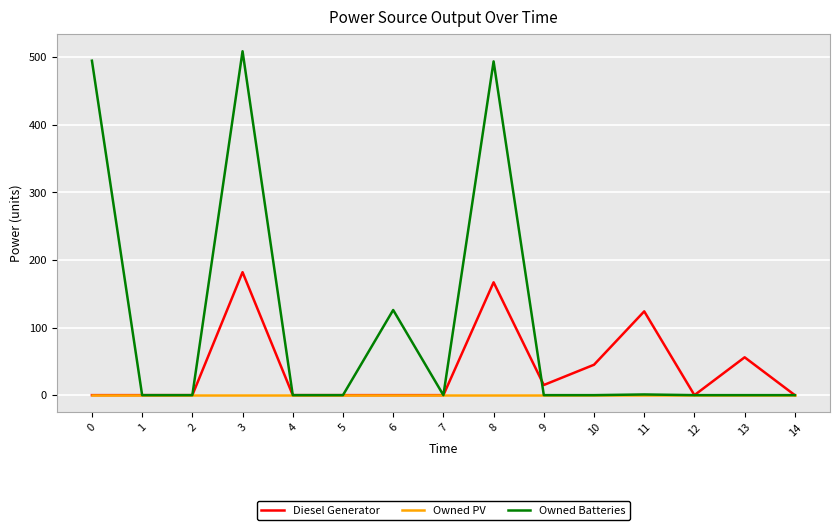

At which category is the sum across all series the highest?

3